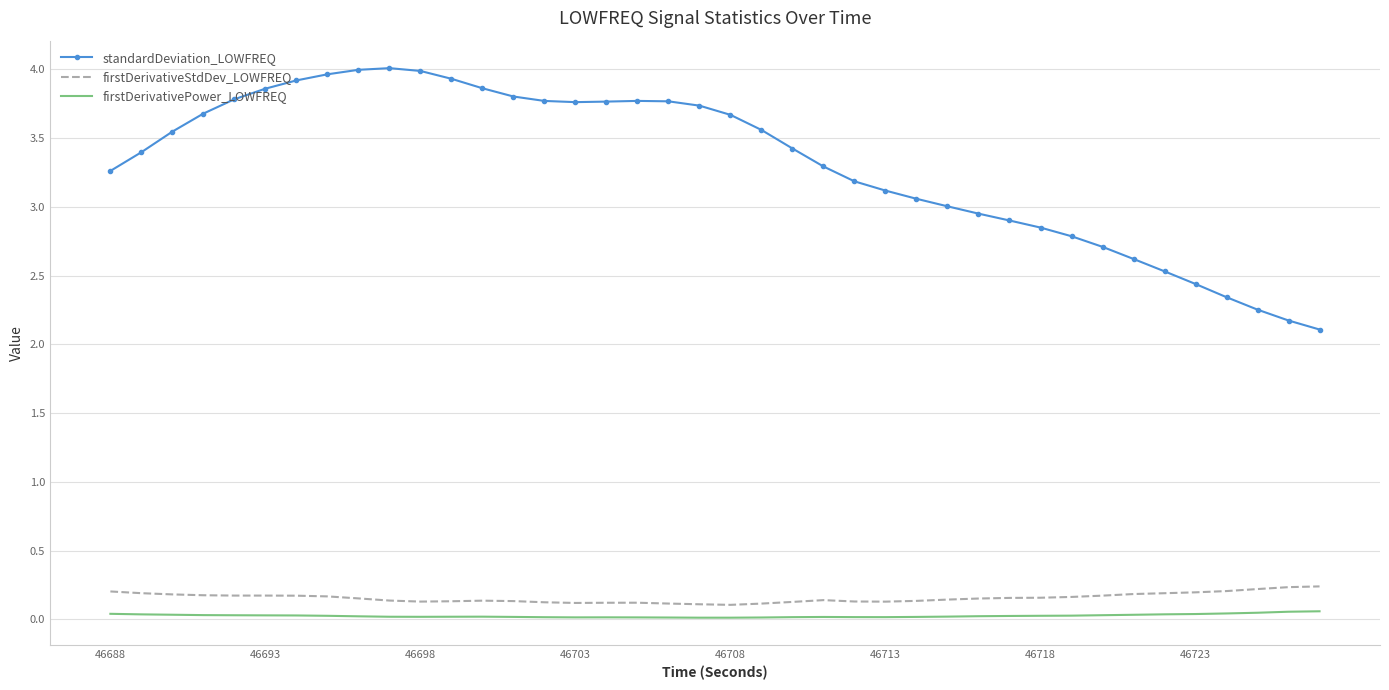

In firstDerivativePower_LOWFREQ, how many points are lower than both neighbors (excluding endpoints)?

4